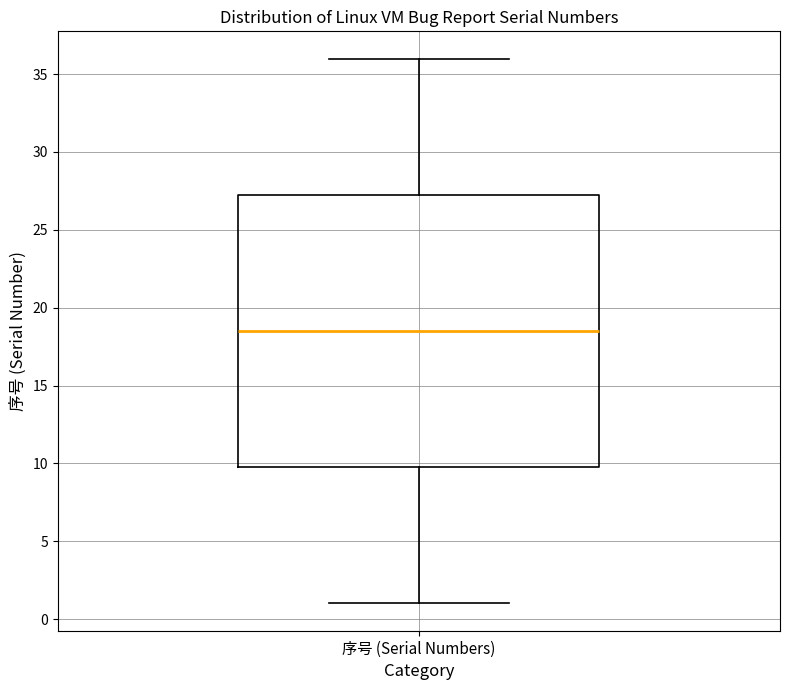

Read this box plot against the y-axis: the position of the median line, the range covered by the box, and the ends of both whiskers. The values are not printed on the chart, so give them approximately, as read against the axis.

median 18.5, box 10.0 to 27.5, whiskers 1.0 to 36.0